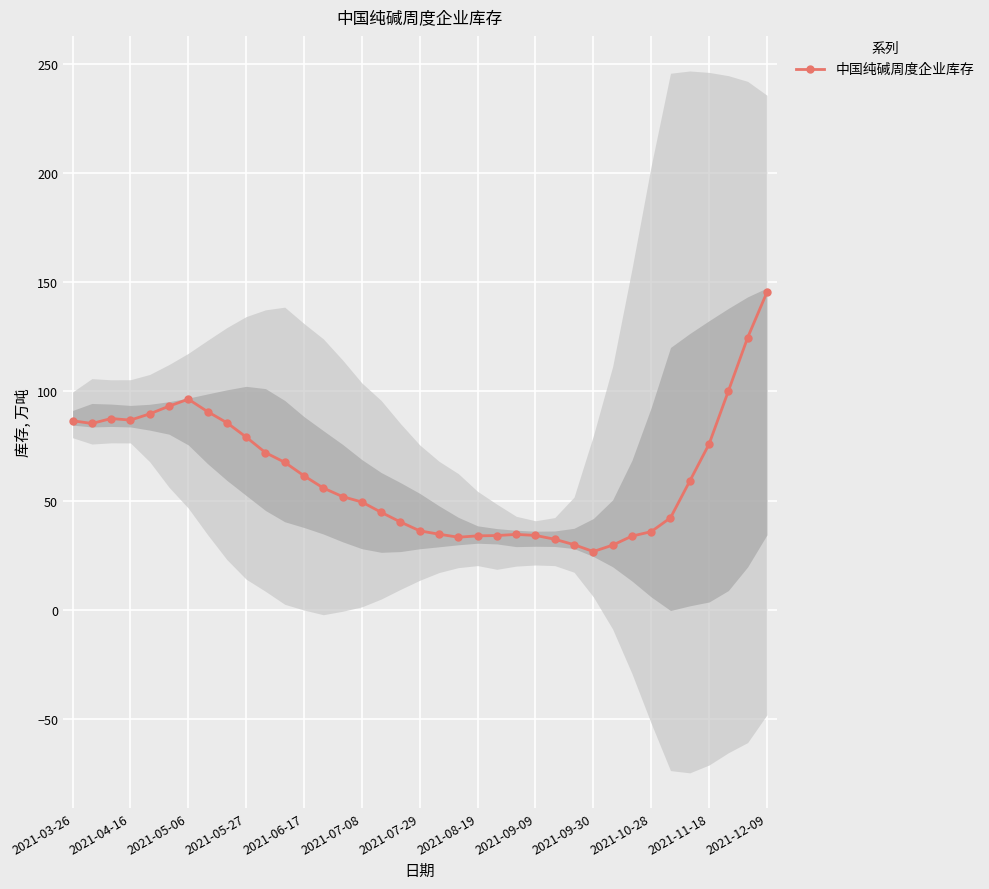

What is the difference between the maximum and minimum values?

118.7